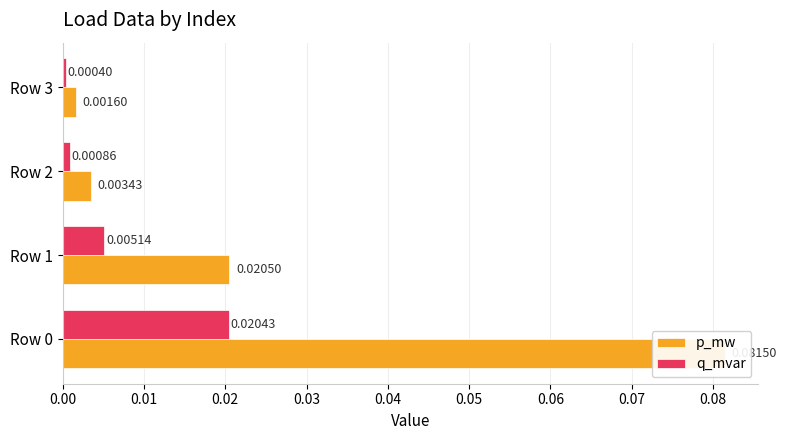

What is the difference between the maximum and second lowest values in the p_mw series?

0.1